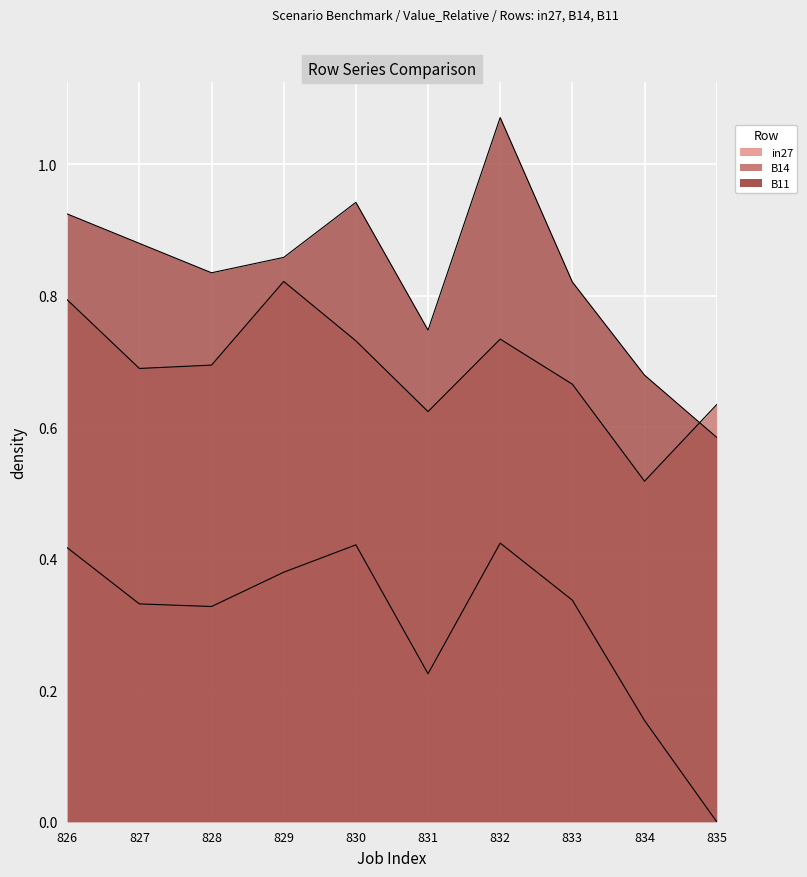

What is the greatest value displayed?

1.1